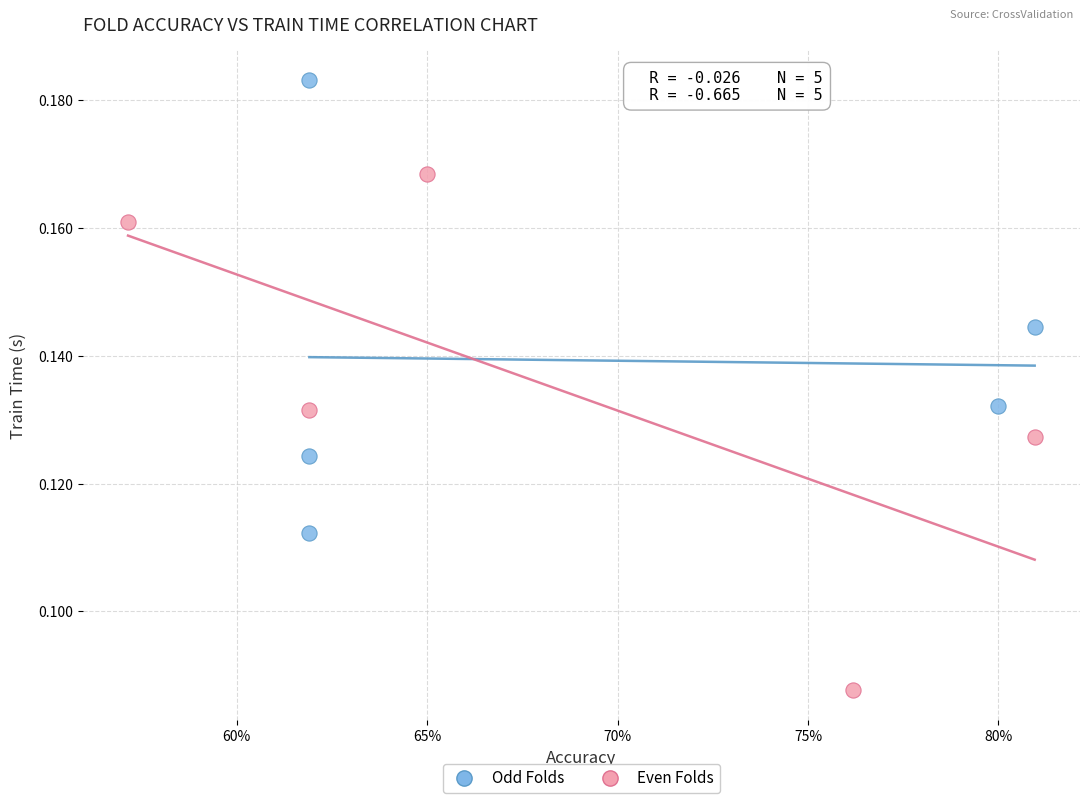

Which series contains the highest Y value?

Odd Folds